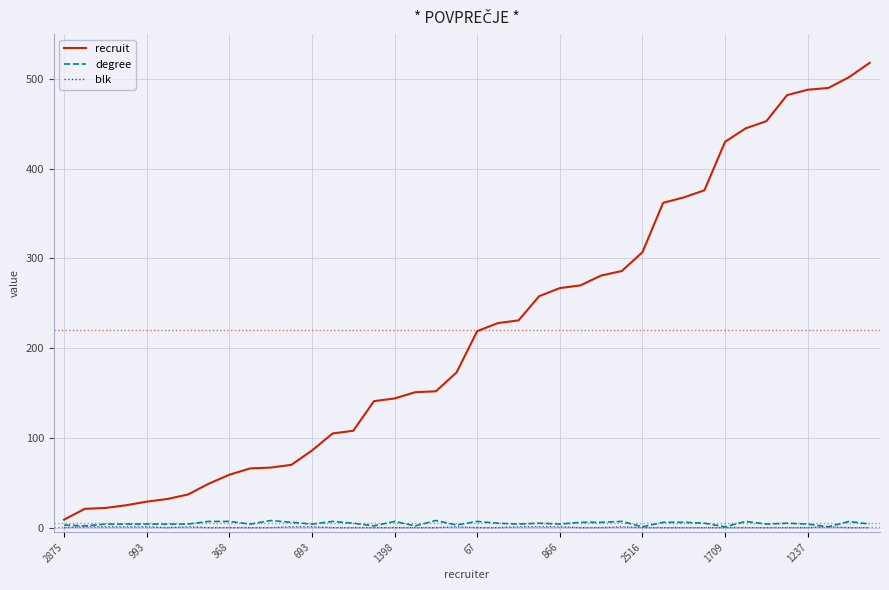

Which series has the widest spread of values?

recruit